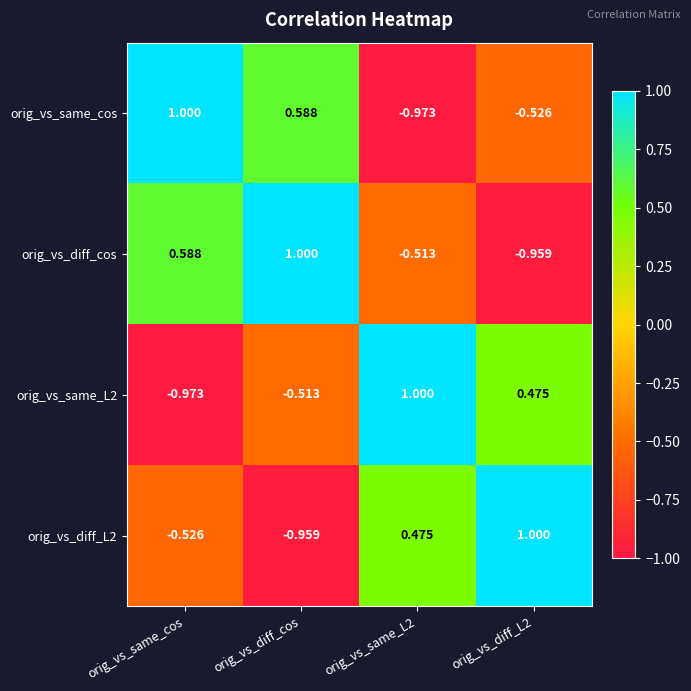

Which series has the largest total across all categories?

orig_vs_diff_cos